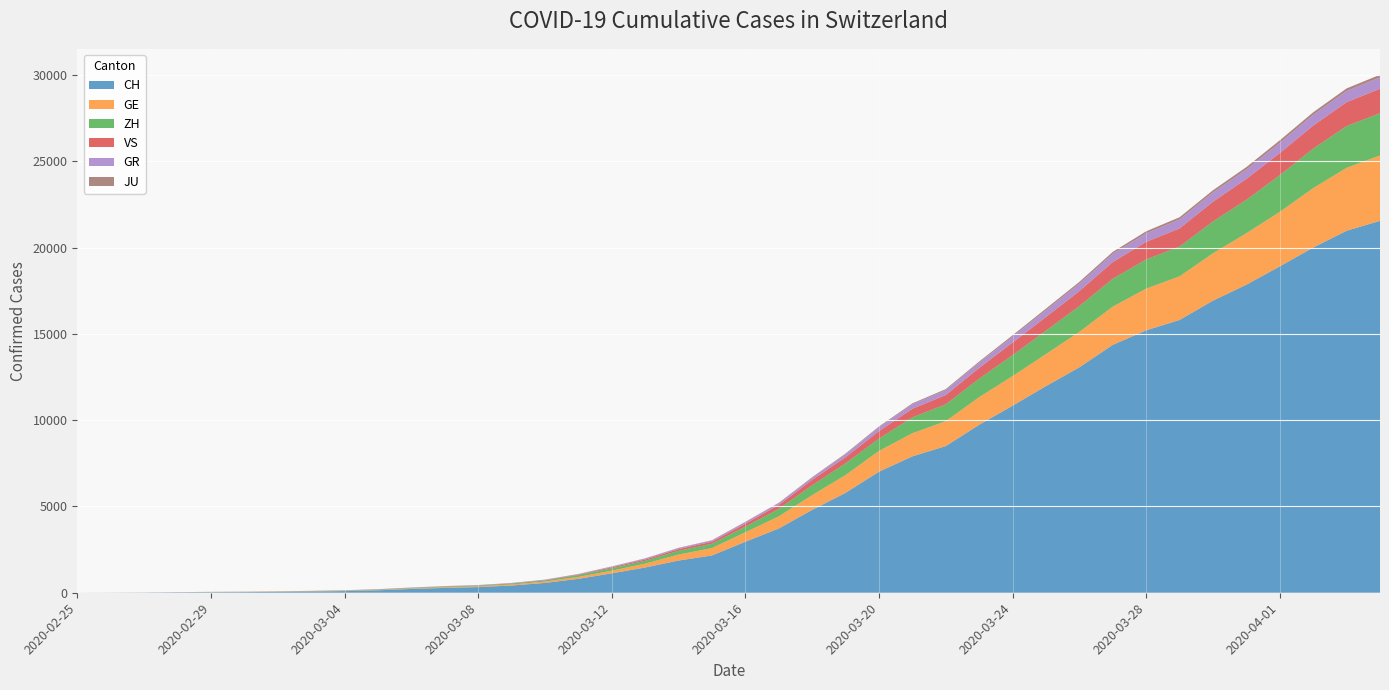

Reading right to left, what are all the values shown in this chart?

CH: 2020-04-04=21554	2020-04-03=20978	2020-04-02=20005	2020-04-01=18915	2020-03-31=17852	2020-03-30=16928	2020-03-29=15809	2020-03-28=15207	2020-03-27=14367	2020-03-26=13064	2020-03-25=11975	2020-03-24=10838	2020-03-23=9735	2020-03-22=8498	2020-03-21=7904	2020-03-20=7014	2020-03-19=5788	2020-03-18=4801	2020-03-17=3722	2020-03-16=2954	2020-03-15=2160	2020-03-14=1866	2020-03-13=1461	2020-03-12=1124	2020-03-11=806	2020-03-10=569	2020-03-09=419	2020-03-08=327	2020-03-07=280	2020-03-06=219	2020-03-05=142	2020-03-04=97	2020-03-03=69	2020-03-02=50	2020-03-01=36	2020-02-29=30	2020-02-28=20	2020-02-27=8	2020-02-26=4	2020-02-25=0
GE: 2020-04-04=3788	2020-04-03=3650	2020-04-02=3445	2020-04-01=3160	2020-03-31=2984	2020-03-30=2743	2020-03-29=2530	2020-03-28=2419	2020-03-27=2215	2020-03-26=2057	2020-03-25=1856	2020-03-24=1717	2020-03-23=1600	2020-03-22=1445	2020-03-21=1342	2020-03-20=1204	2020-03-19=1035	2020-03-18=857	2020-03-17=705	2020-03-16=551	2020-03-15=430	2020-03-14=347	2020-03-13=225	2020-03-12=154	2020-03-11=113	2020-03-10=79	2020-03-09=60	2020-03-08=45	2020-03-07=43	2020-03-06=30	2020-03-05=20	2020-03-04=16	2020-03-03=14	2020-03-02=11	2020-03-01=10	2020-02-29=9	2020-02-28=5	2020-02-27=1	2020-02-26=1	2020-02-25=0
ZH: 2020-04-04=2450	2020-04-03=2417	2020-04-02=2289	2020-04-01=2125	2020-03-31=1936	2020-03-30=1848	2020-03-29=1722	2020-03-28=1690	2020-03-27=1616	2020-03-26=1489	2020-03-25=1357	2020-03-24=1213	2020-03-23=1067	2020-03-22=978	2020-03-21=919	2020-03-20=711	2020-03-19=679	2020-03-18=568	2020-03-17=429	2020-03-16=326	2020-03-15=250	2020-03-14=218	2020-03-13=163	2020-03-12=140	2020-03-11=101	2020-03-10=62	2020-03-09=49	2020-03-08=40	2020-03-07=34	2020-03-06=29	2020-03-05=23	2020-03-04=15	2020-03-03=13	2020-03-02=10	2020-03-01=7	2020-02-29=6	2020-02-28=2	2020-02-27=2	2020-02-26=0	2020-02-25=0
VS: 2020-04-04=1418	2020-04-03=1385	2020-04-02=1334	2020-04-01=1282	2020-03-31=1211	2020-03-30=1144	2020-03-29=1055	2020-03-28=1017	2020-03-27=968	2020-03-26=874	2020-03-25=793	2020-03-24=728	2020-03-23=628	2020-03-22=535	2020-03-21=498	2020-03-20=436	2020-03-19=349	2020-03-18=312	2020-03-17=225	2020-03-16=172	2020-03-15=115	2020-03-14=98	2020-03-13=76	2020-03-12=53	2020-03-11=30	2020-03-10=22	2020-03-09=17	2020-03-08=12	2020-03-07=7	2020-03-06=6	2020-03-05=5	2020-03-04=4	2020-03-03=3	2020-03-02=3	2020-03-01=2	2020-02-29=1	2020-02-28=1	2020-02-27=0	2020-02-26=0	2020-02-25=0
GR: 2020-04-04=657	2020-04-03=649	2020-04-02=622	2020-04-01=592	2020-03-31=547	2020-03-30=535	2020-03-29=519	2020-03-28=495	2020-03-27=474	2020-03-26=433	2020-03-25=393	2020-03-24=343	2020-03-23=300	2020-03-22=284	2020-03-21=258	2020-03-20=226	2020-03-19=182	2020-03-18=128	2020-03-17=101	2020-03-16=84	2020-03-15=71	2020-03-14=56	2020-03-13=53	2020-03-12=43	2020-03-11=31	2020-03-10=22	2020-03-09=18	2020-03-08=18	2020-03-07=17	2020-03-06=16	2020-03-05=14	2020-03-04=12	2020-03-03=9	2020-03-02=9	2020-03-01=6	2020-02-29=6	2020-02-28=6	2020-02-27=2	2020-02-26=2	2020-02-25=0
JU: 2020-04-04=154	2020-04-03=149	2020-04-02=149	2020-04-01=145	2020-03-31=140	2020-03-30=128	2020-03-29=127	2020-03-28=119	2020-03-27=114	2020-03-26=100	2020-03-25=92	2020-03-24=82	2020-03-23=69	2020-03-22=61	2020-03-21=54	2020-03-20=44	2020-03-19=36	2020-03-18=32	2020-03-17=29	2020-03-16=25	2020-03-15=19	2020-03-14=18	2020-03-13=17	2020-03-12=12	2020-03-11=7	2020-03-10=7	2020-03-09=7	2020-03-08=5	2020-03-07=5	2020-03-06=4	2020-03-05=4	2020-03-04=2	2020-03-03=2	2020-03-02=1	2020-03-01=1	2020-02-29=1	2020-02-28=1	2020-02-27=1	2020-02-26=0	2020-02-25=0